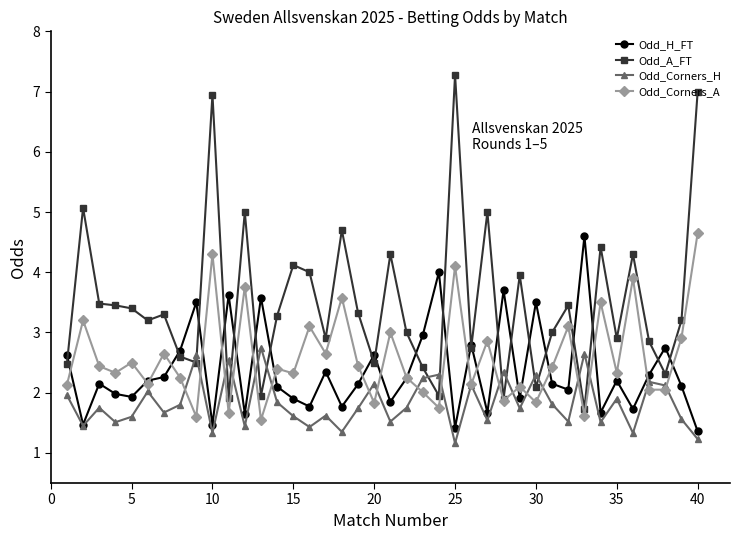

What is the average value of the Odd_Corners_H series?

1.8